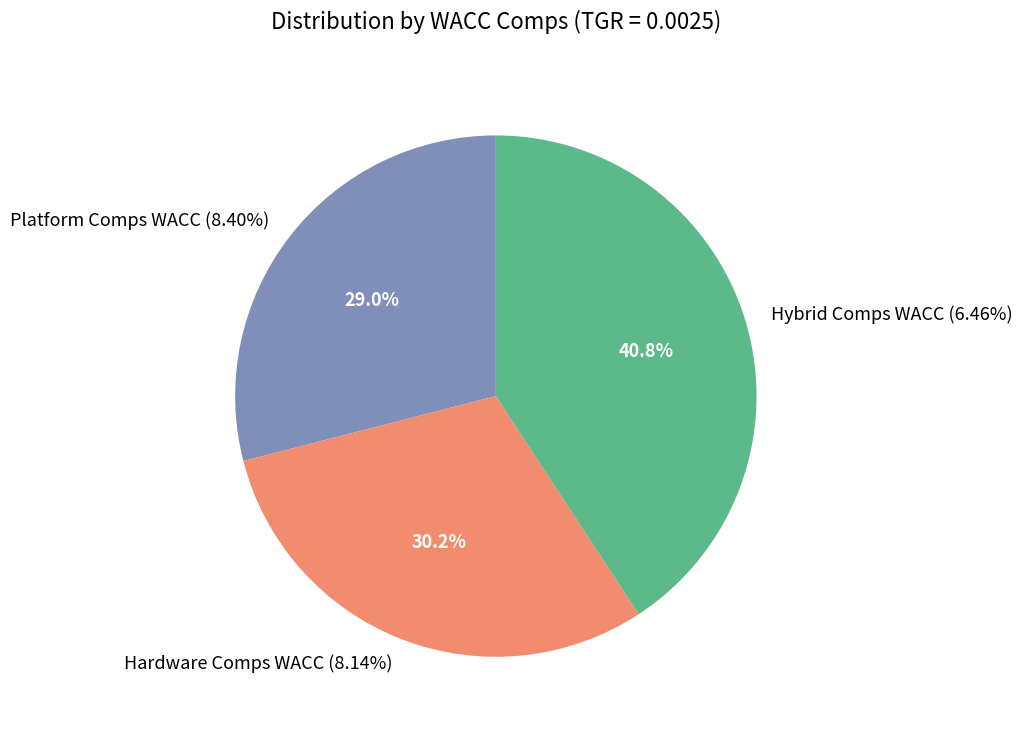

What percentage is NOT represented by Platform Comps WACC (8.40%)?

71.0%